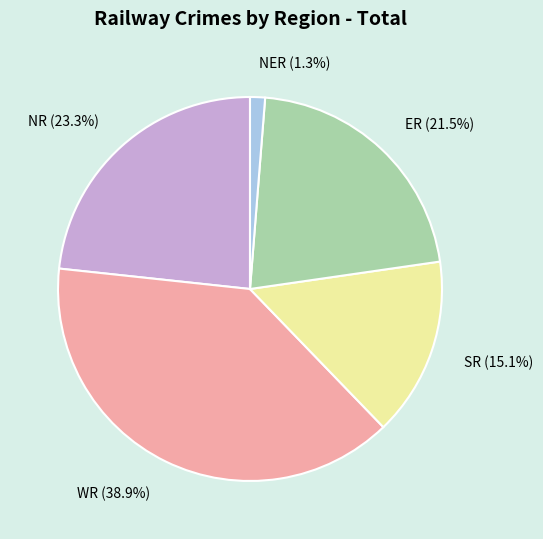

To the nearest percent, what portion does NR represent?

23%